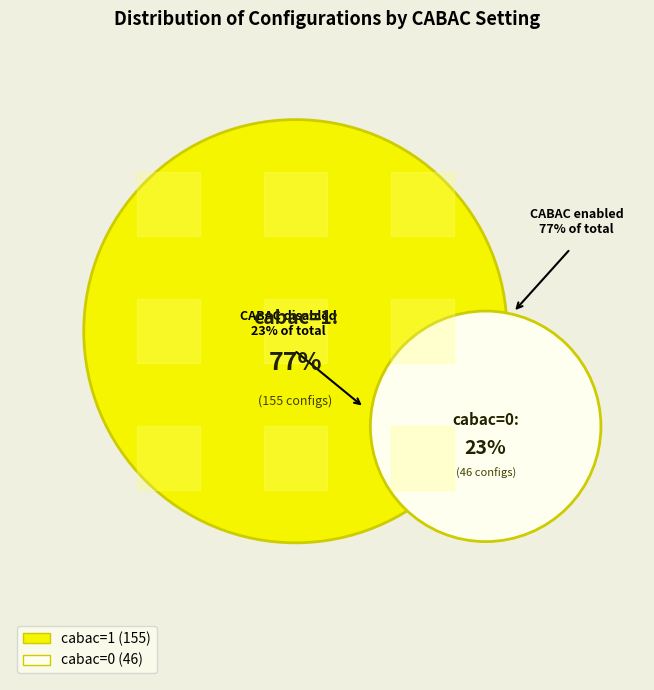

Is there a majority slice in this chart?

Yes